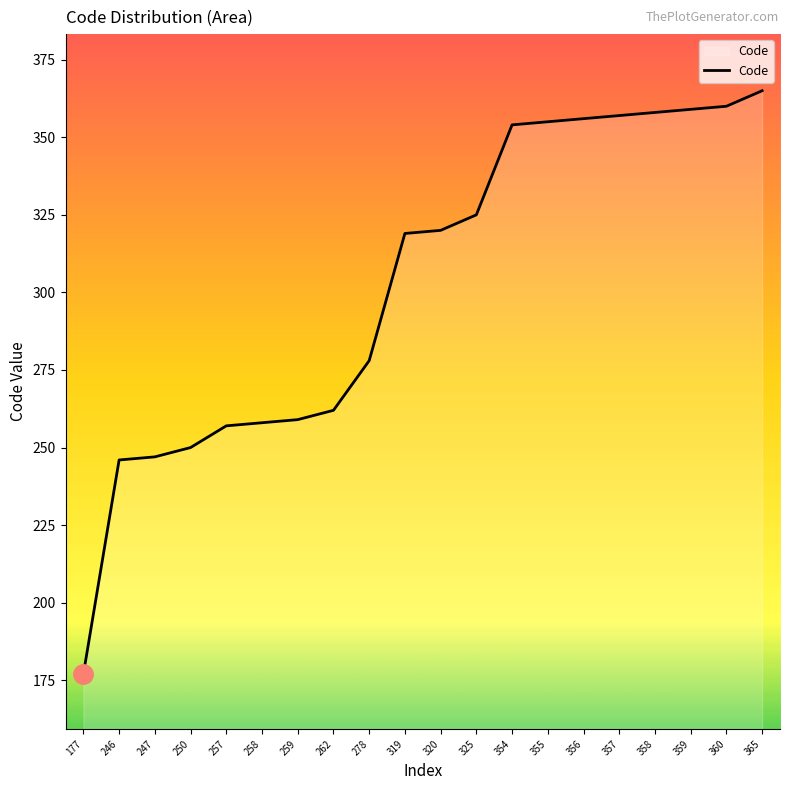

What is the sum of the values at 359 and 358?

717